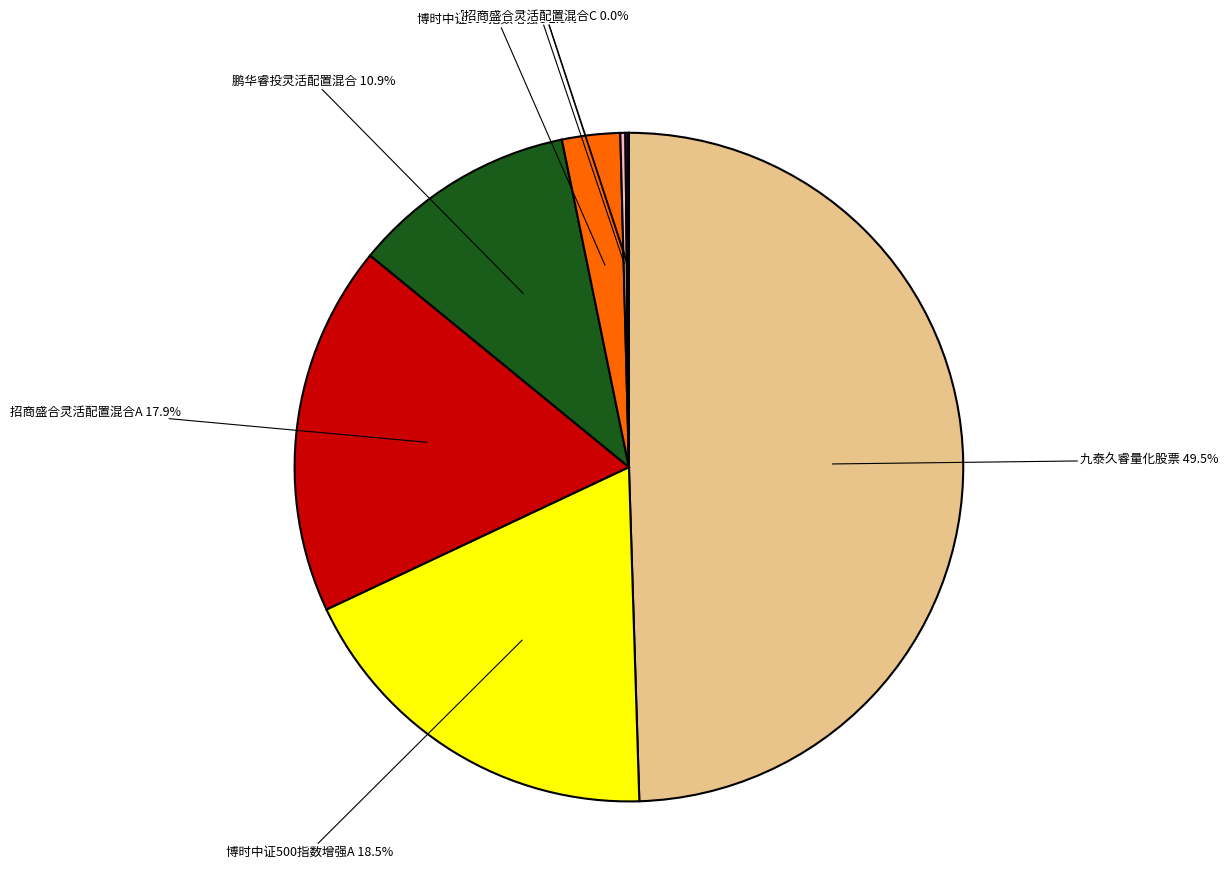

Rank the categories by value from lowest to highest.

招商盛合灵活配置混合C, 富荣中证500指数增强C, 富荣中证500指数增强A, 博时中证500指数增强C, 鹏华睿投灵活配置混合, 招商盛合灵活配置混合A, 博时中证500指数增强A, 九泰久睿量化股票